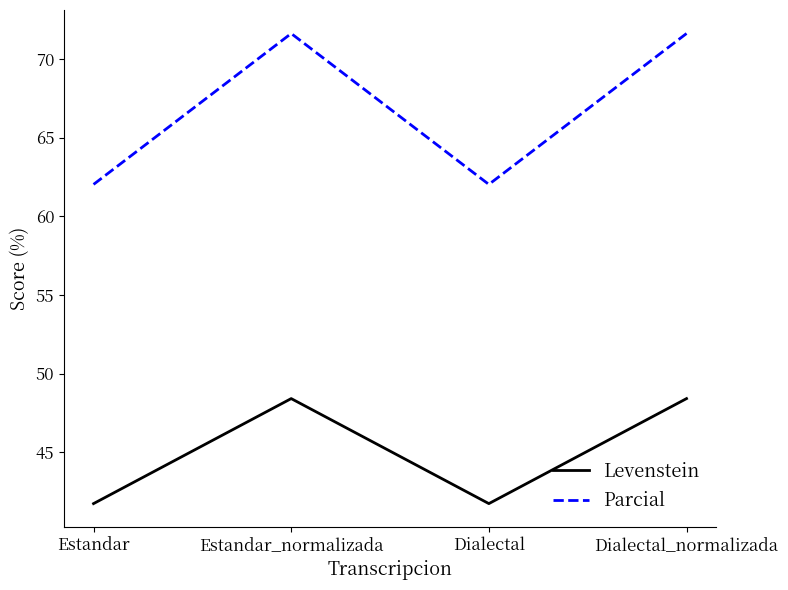

Which series changed the most between Estandar and Dialectal_normalizada?

Parcial